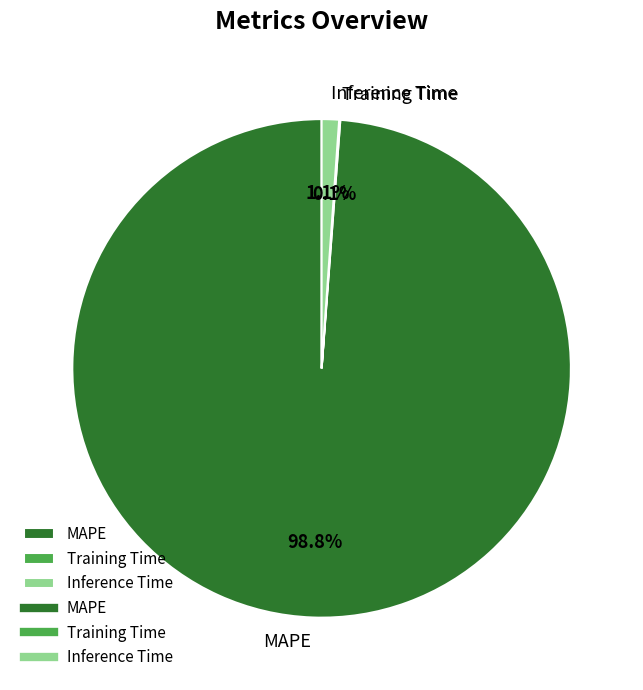

Is there any slice that represents more than half of the pie?

Yes